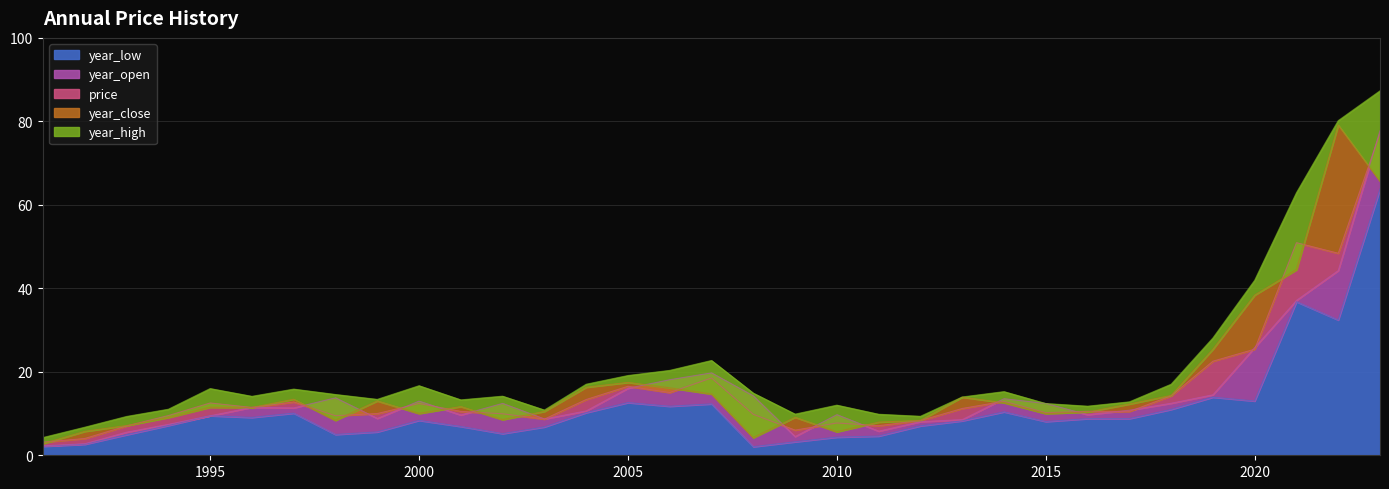

At which category does price reach its first local valley?

1996